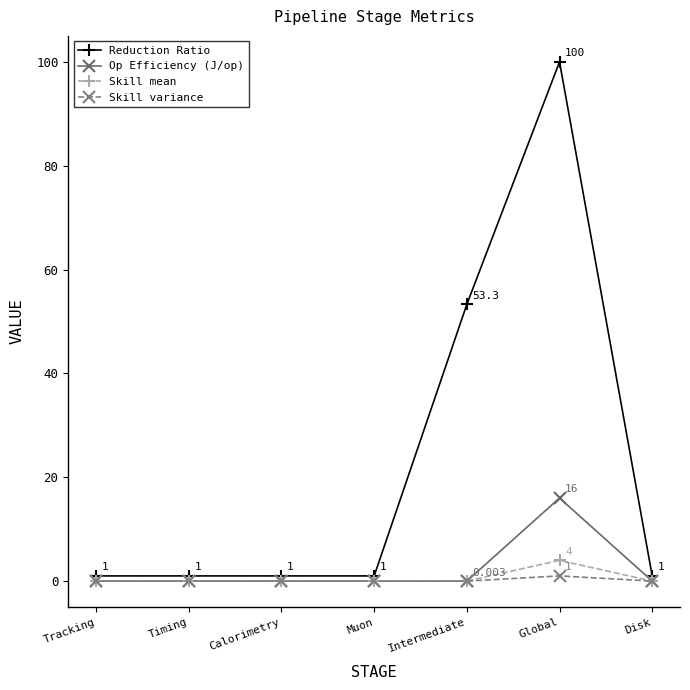

At Global, list the series in order from largest to smallest.

Reduction Ratio, Op Efficiency (J/op), Skill mean, Skill variance